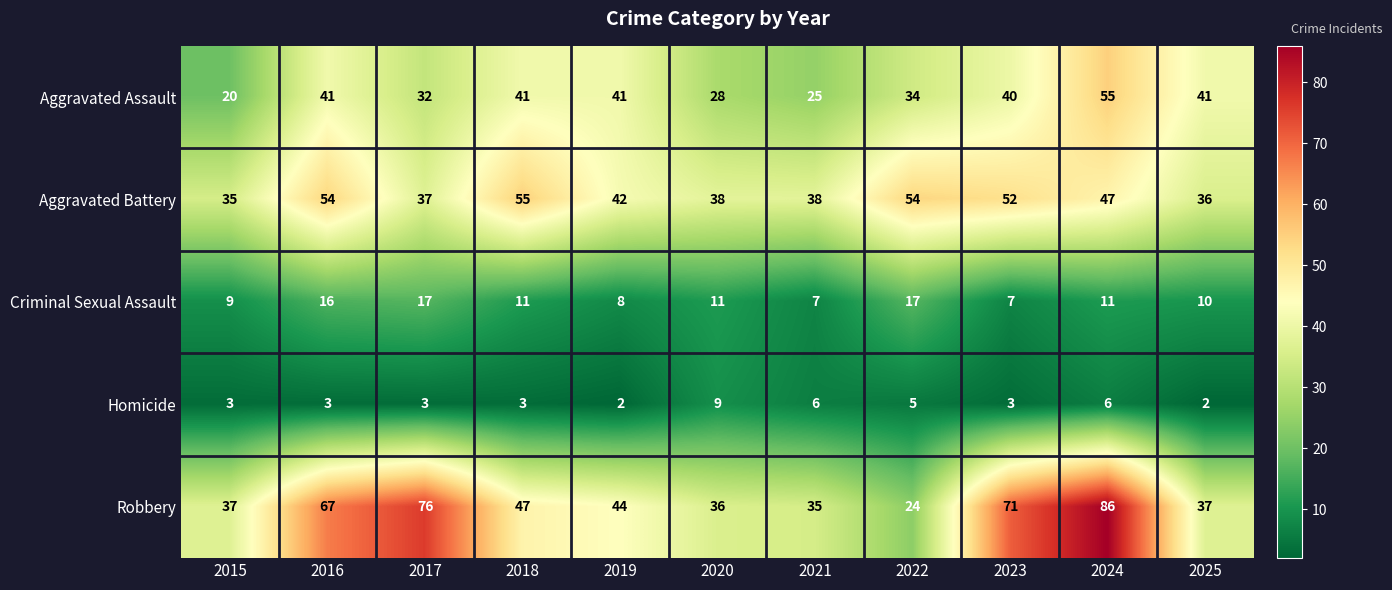

What is the average value of the Aggravated Assault series?

36